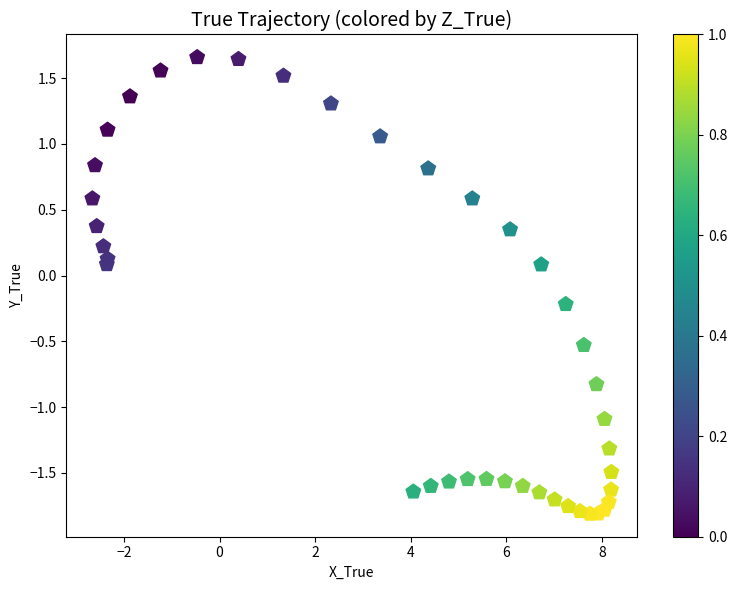

What is the range of Y values (max minus min)?

3.5